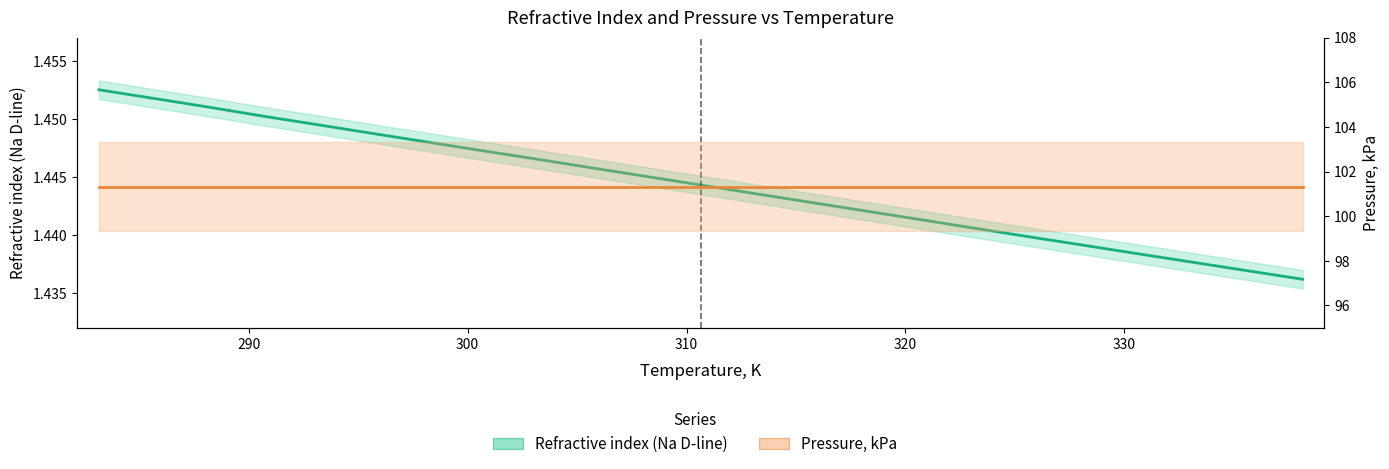

Reading left to right, list all the values displayed in this chart.

Refractive index (Na D-line): 1.5	1.5	1.5	1.5	1.4	1.4	1.4	1.4	1.4	1.4	1.4	1.4	1.4	1.4	1.4	1.4	1.4	1.4	1.4	1.4	1.4	1.4	1.4
Pressure, kPa: 101.3	101.3	101.3	101.3	101.3	101.3	101.3	101.3	101.3	101.3	101.3	101.3	101.3	101.3	101.3	101.3	101.3	101.3	101.3	101.3	101.3	101.3	101.3